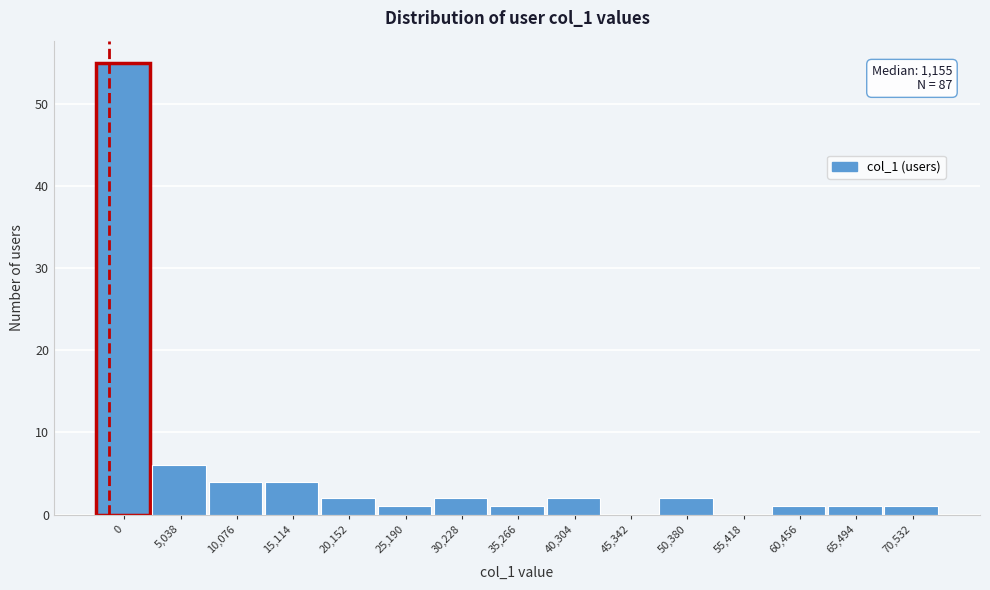

Reading left to right, transcribe all the data shown in this chart.

0=55	5,038=6	10,076=4	15,114=4	20,152=2	25,190=1	30,228=2	35,266=1	40,304=2	45,342=0	50,380=2	55,418=0	60,456=1	65,494=1	70,532=1